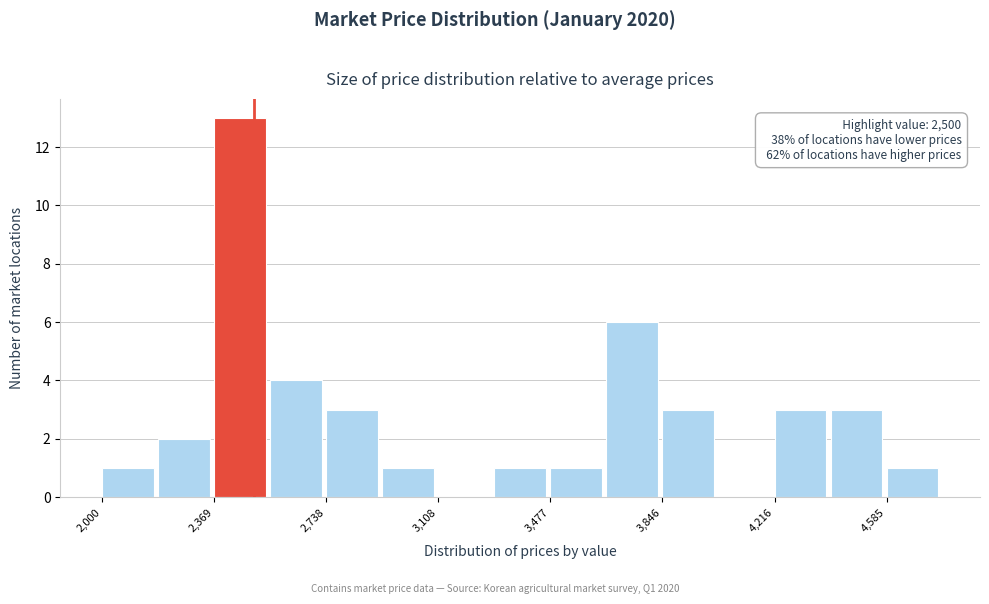

Read against the x-axis, roughly where is the centre of the tallest bar?

2450